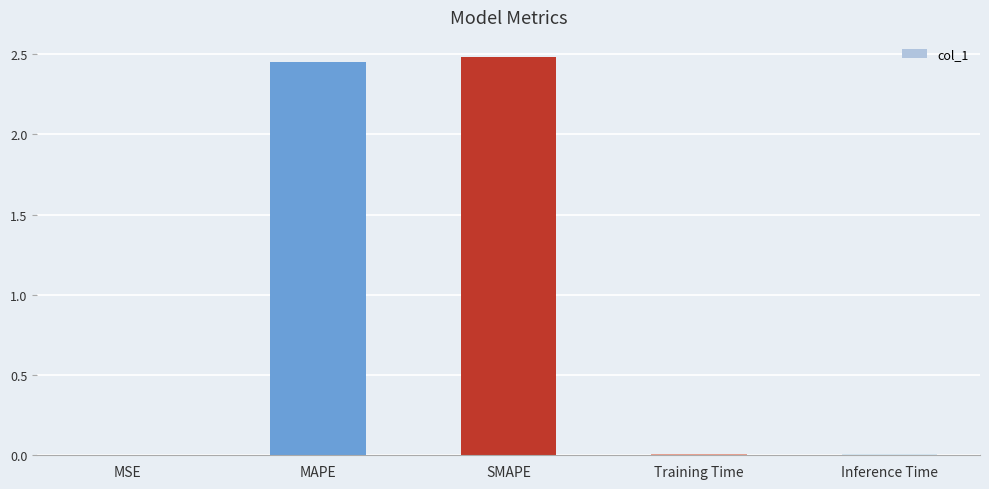

The chart shows a value of 2.5 at MAPE. True or false?

True